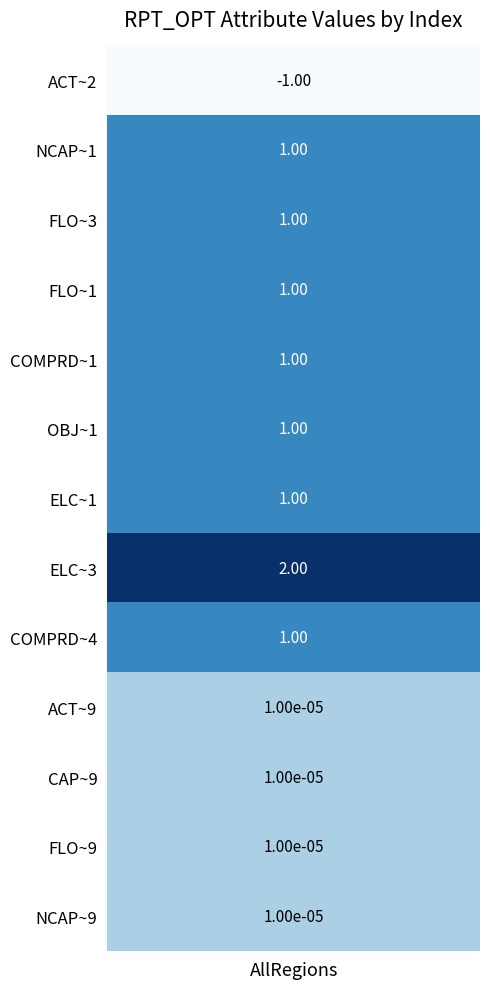

At which category does the chart reach its minimum across all series?

ACT~2